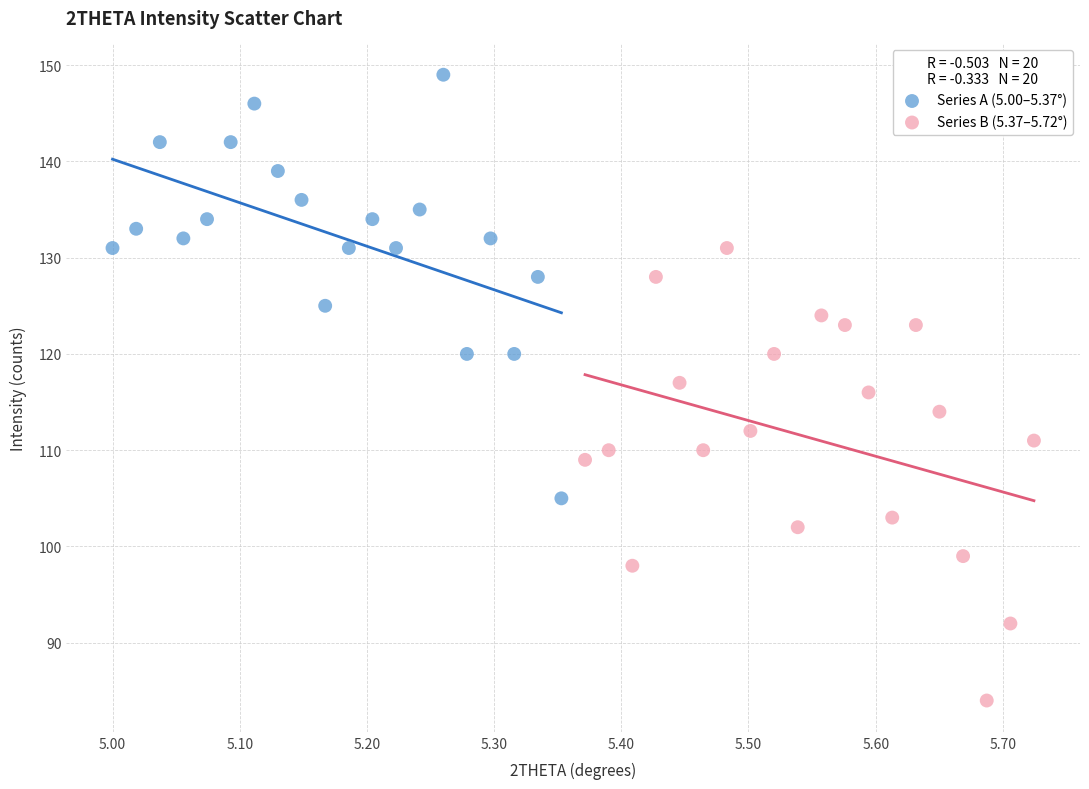

What are all the series names shown in the legend?

Series A (5.00–5.37°), Series B (5.37–5.72°)